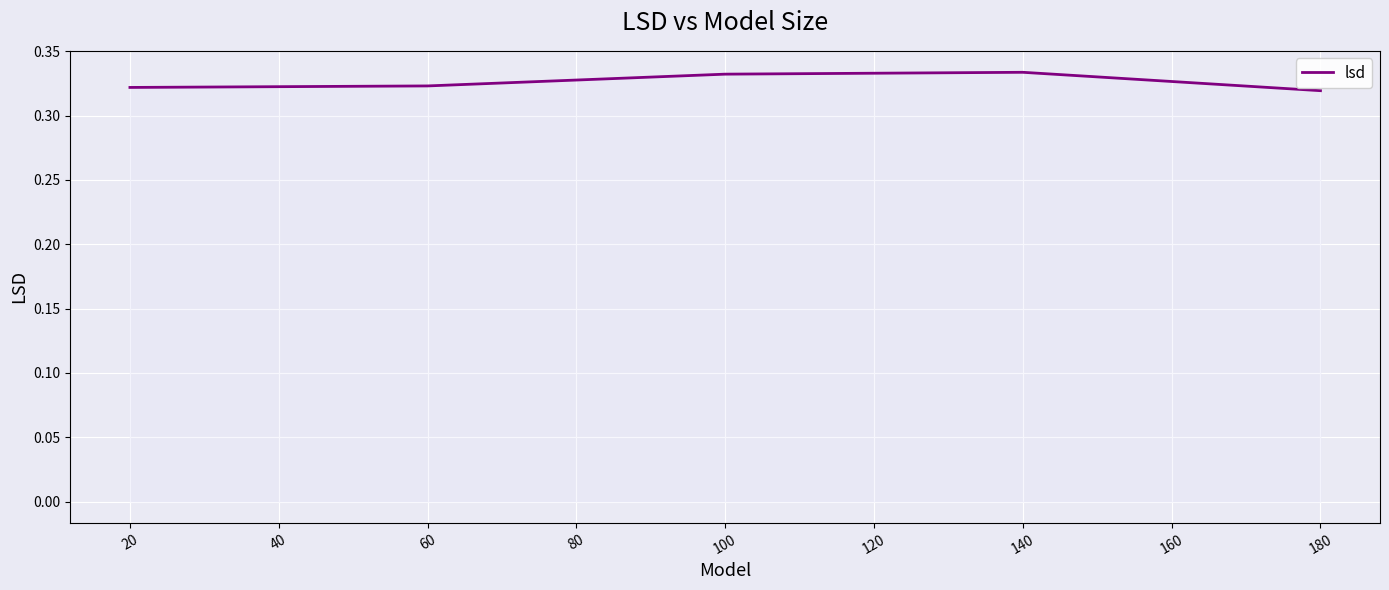

True or false: there are more than 2 points higher than both neighbors.

False